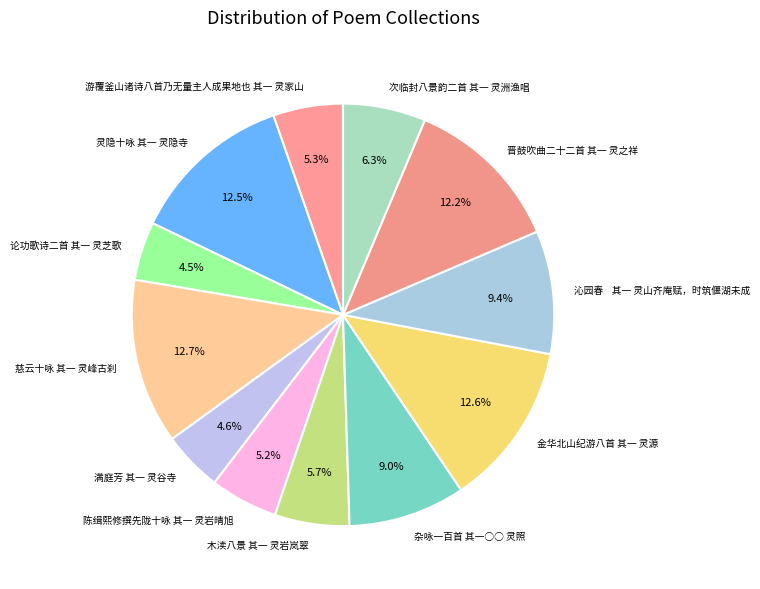

How many segments does this pie chart have?

12